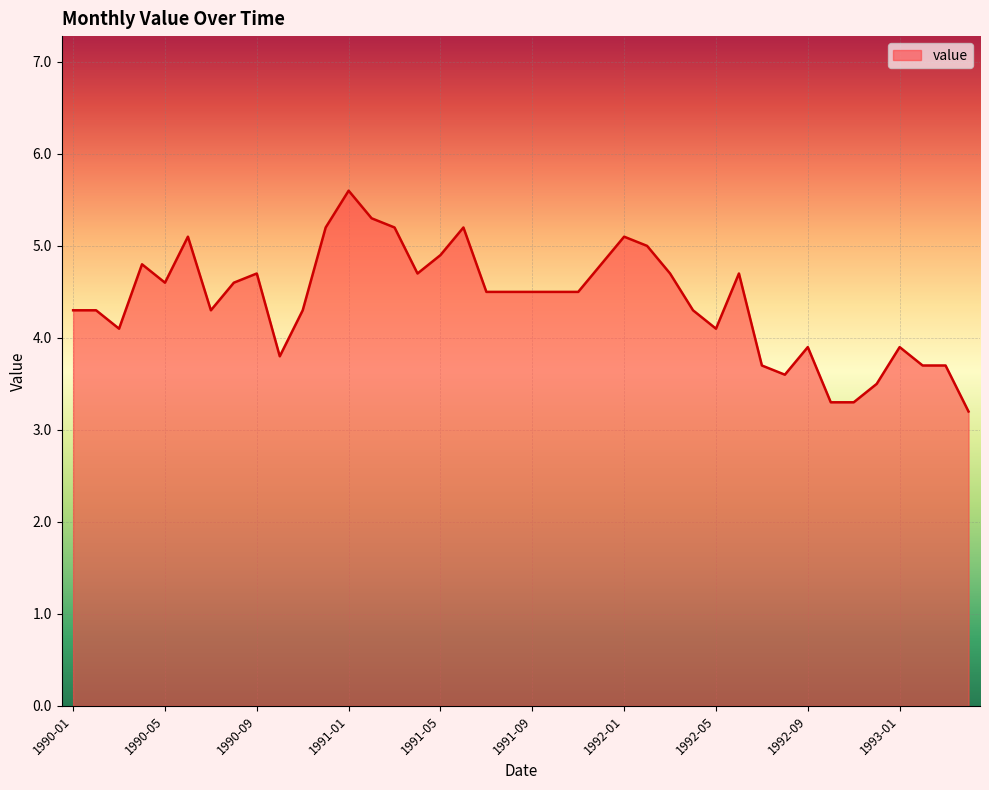

What is the smallest value displayed?

3.2